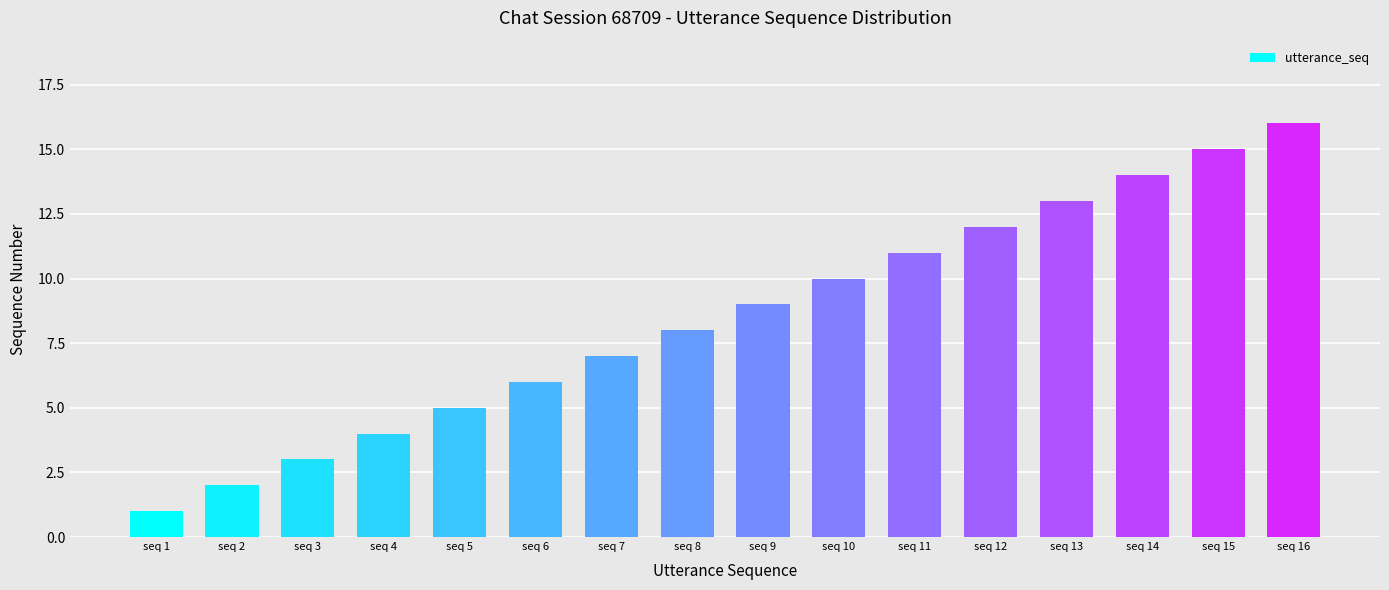

Reading left to right, what are all the values shown in this chart?

1	2	3	4	5	6	7	8	9	10	11	12	13	14	15	16